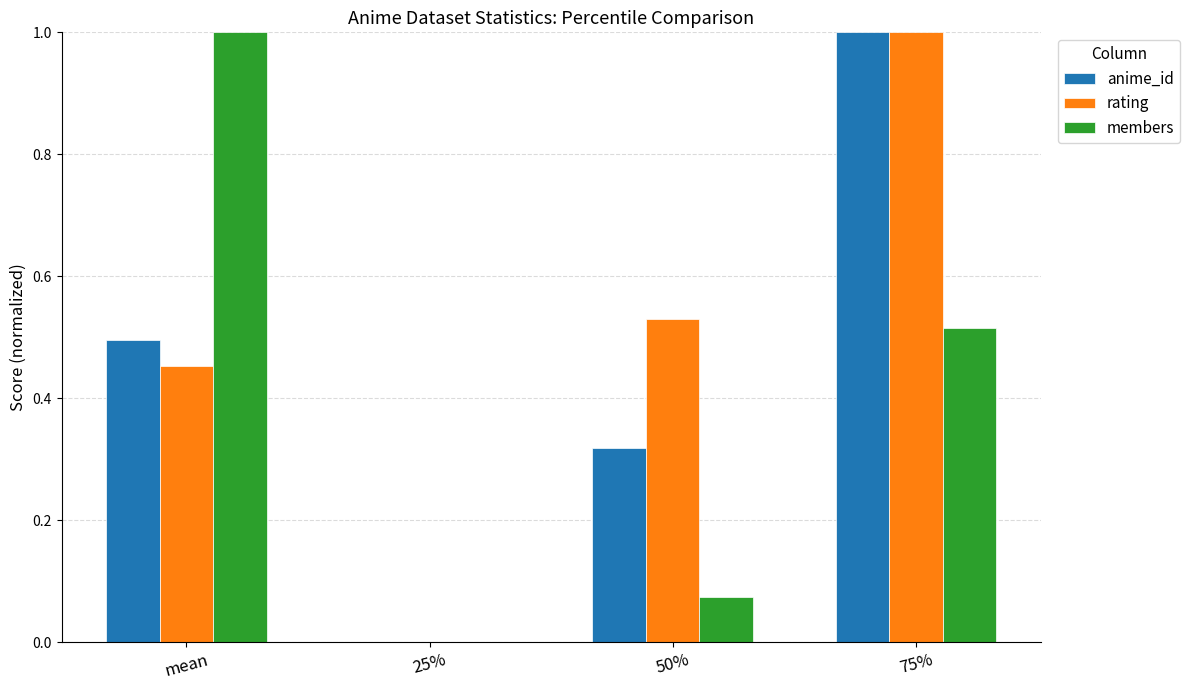

Which category has the highest value in the rating series?

75%